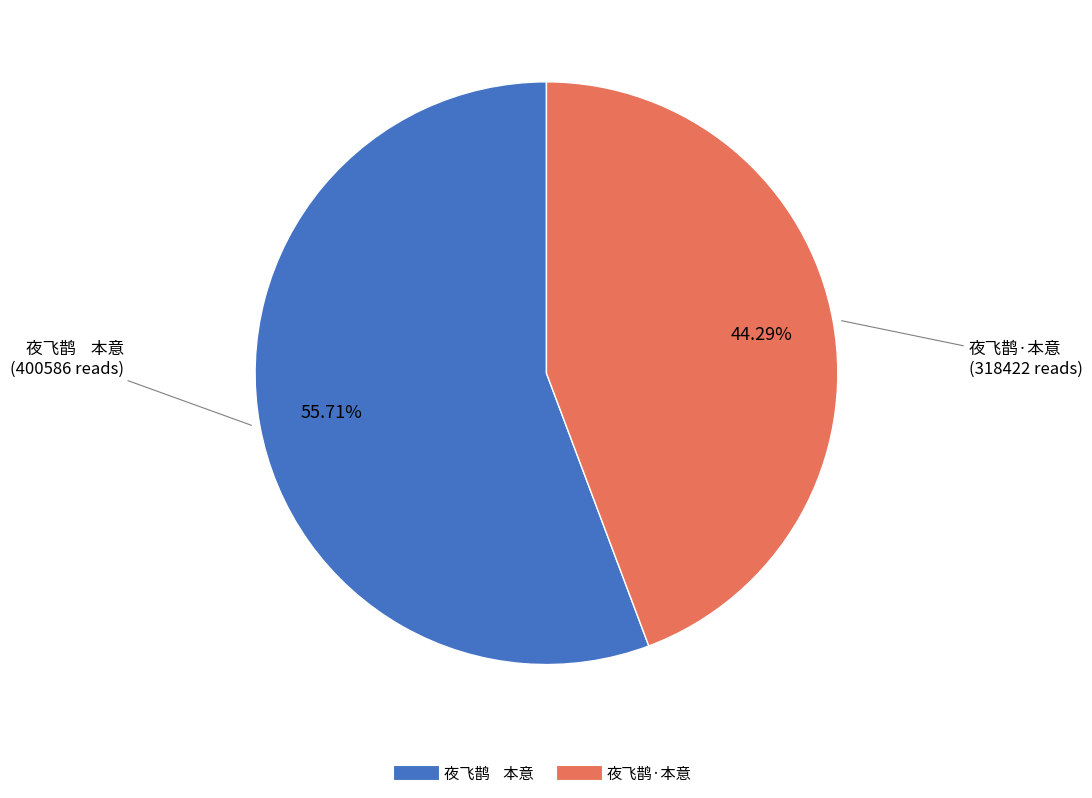

The 夜飞鹊·本意 slice represents 44% of the pie. True or false?

True